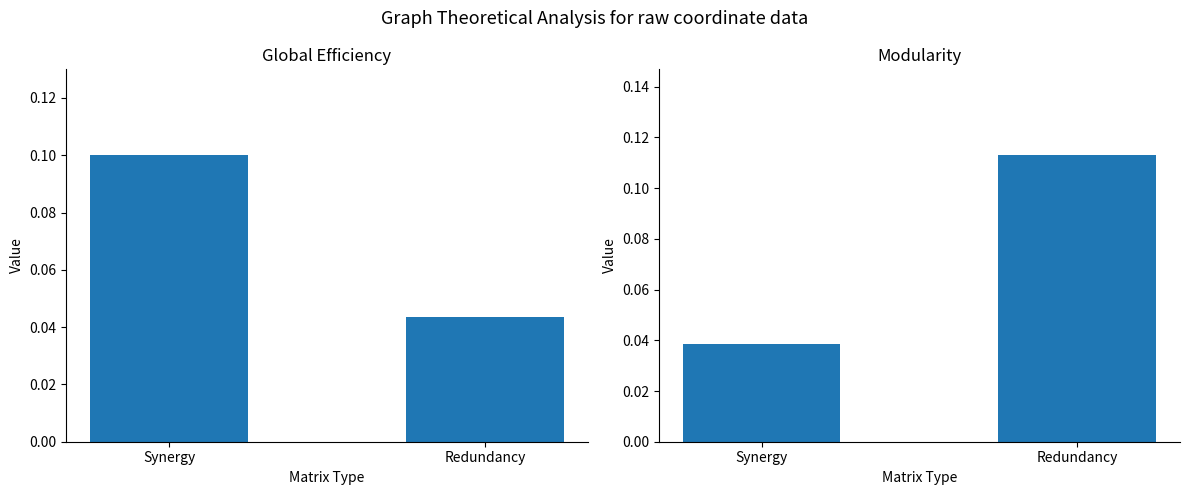

Is it true that Global Efficiency equals 0.1 at Synergy?

True